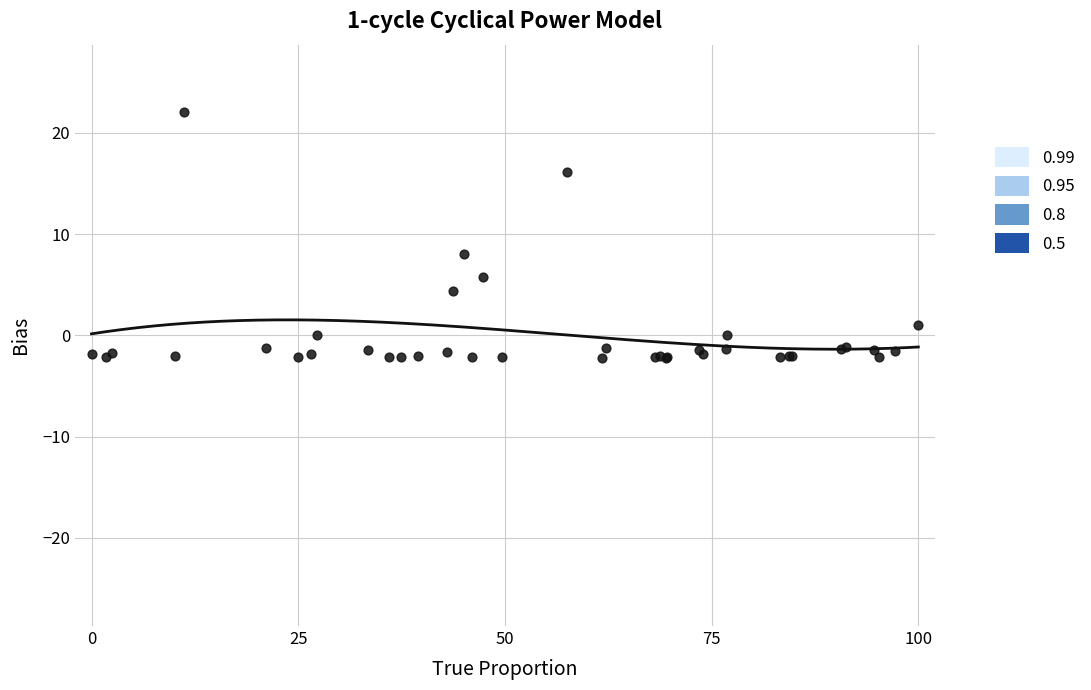

What Y value in the scatter plot is closest to 9?

8.0